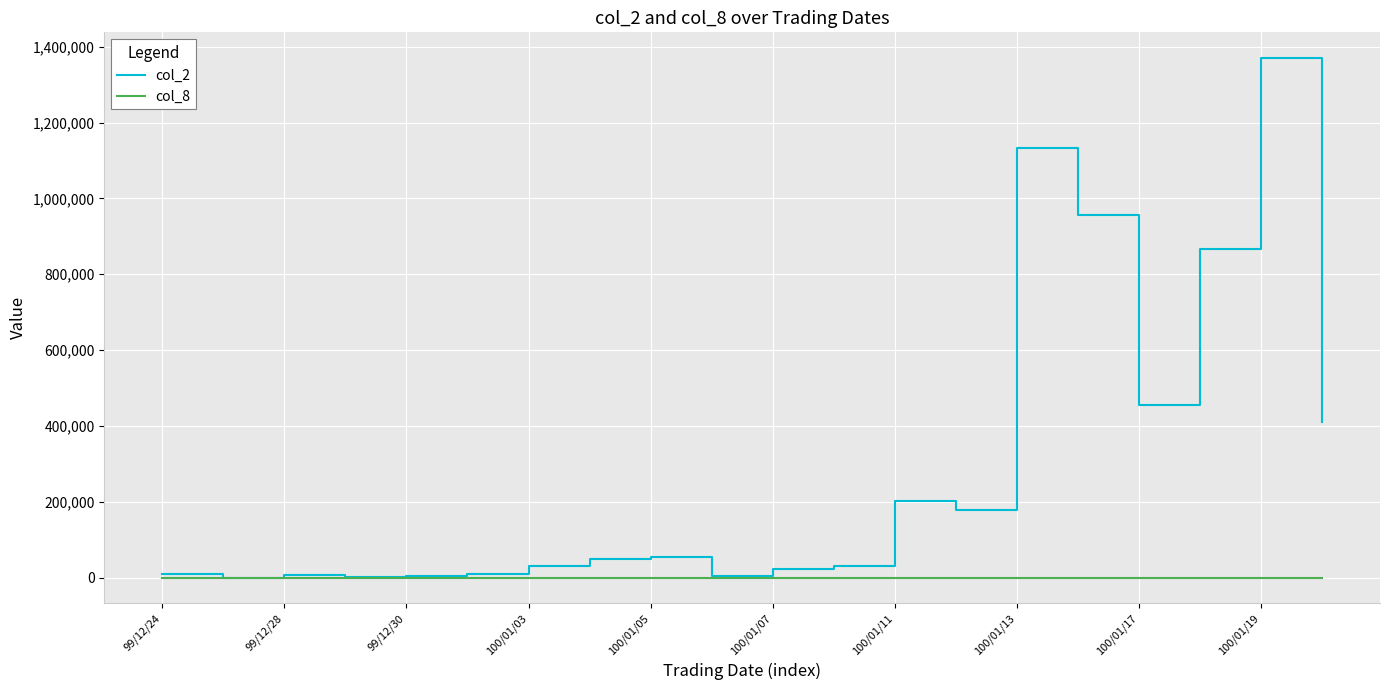

Which series has the largest total across all categories?

col_2